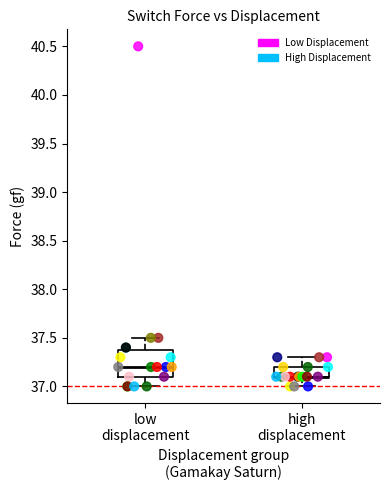

Which series reaches the maximum Y coordinate?

Low Displacement